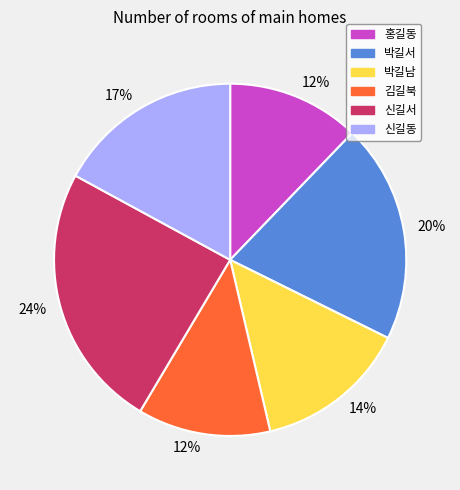

Count the number of slices in the pie.

6